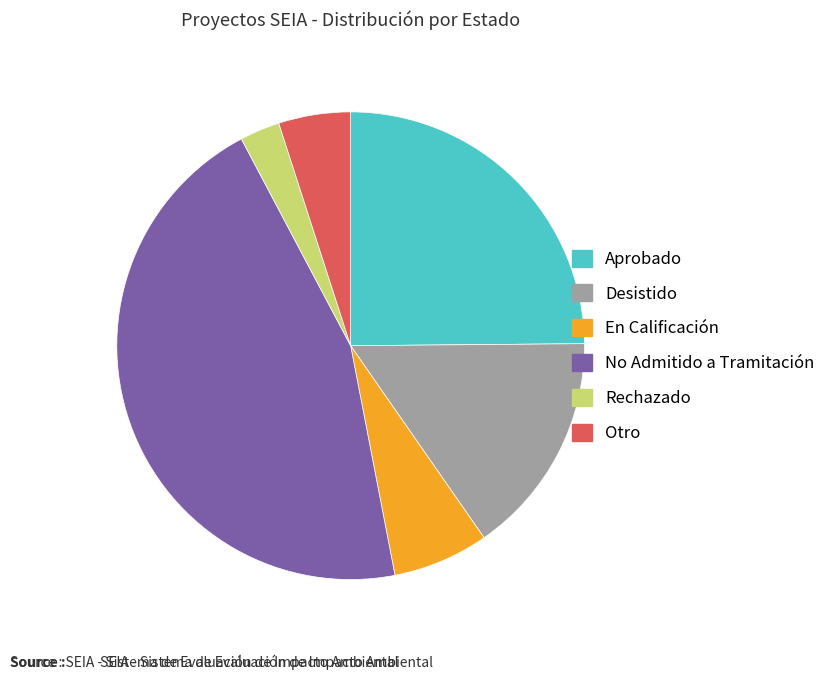

The Aprobado slice represents 25% of the pie. True or false?

True